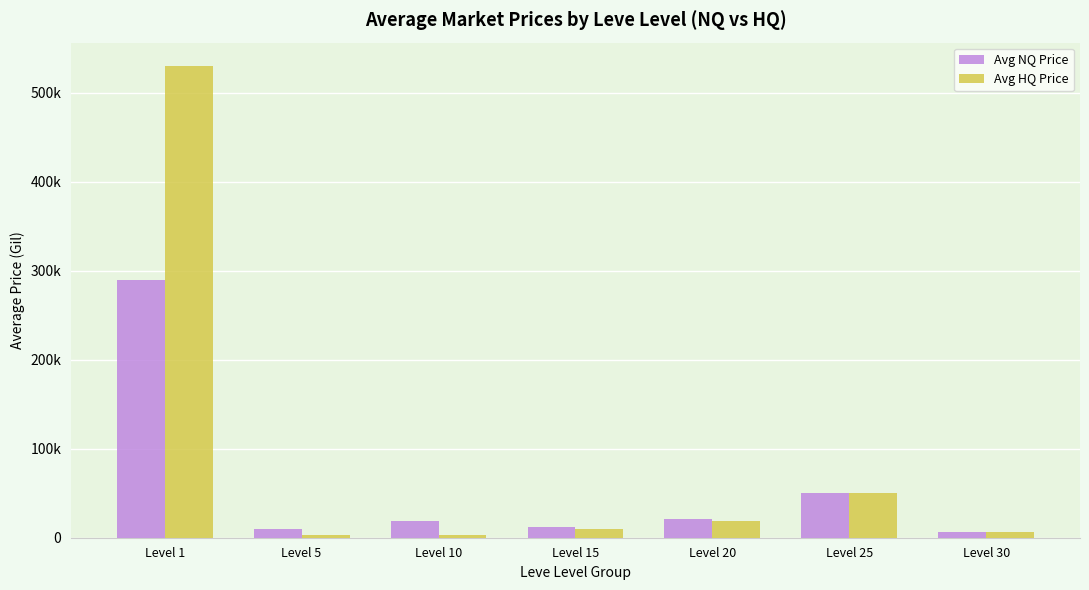

What is the sum of all Avg HQ Price values?

621279.7